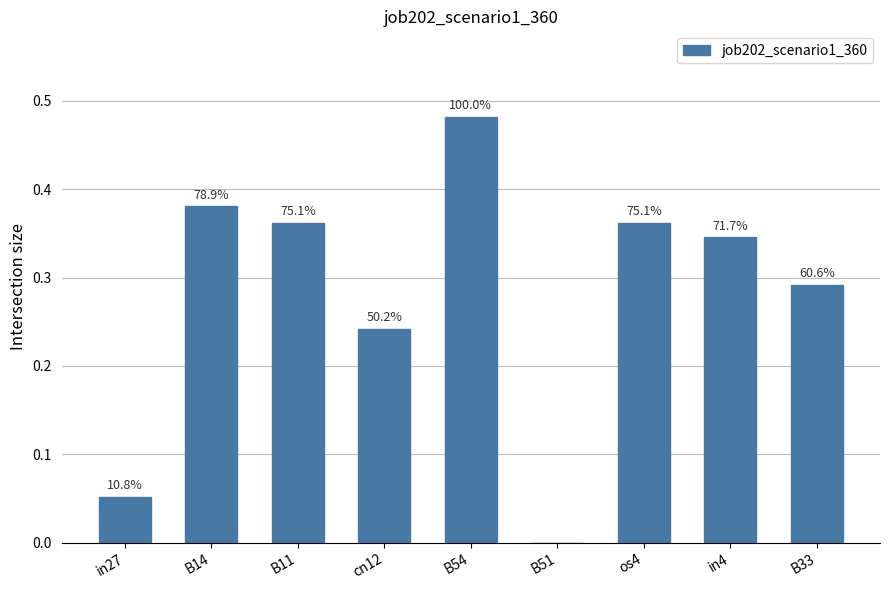

Does the chart contain any negative values?

No